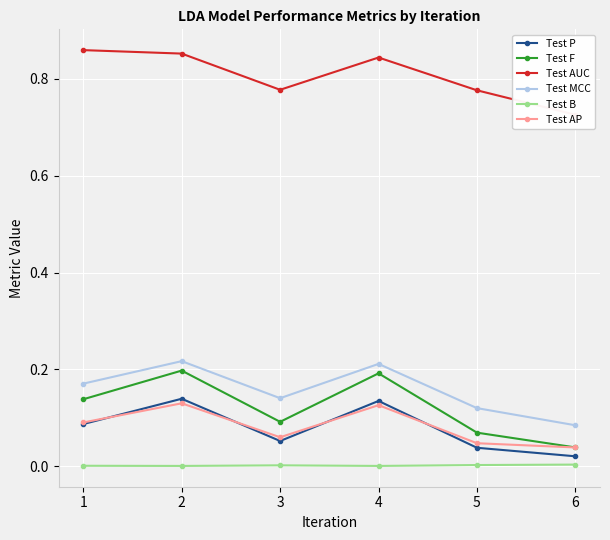

At how many categories does at least one series exceed 0?

6